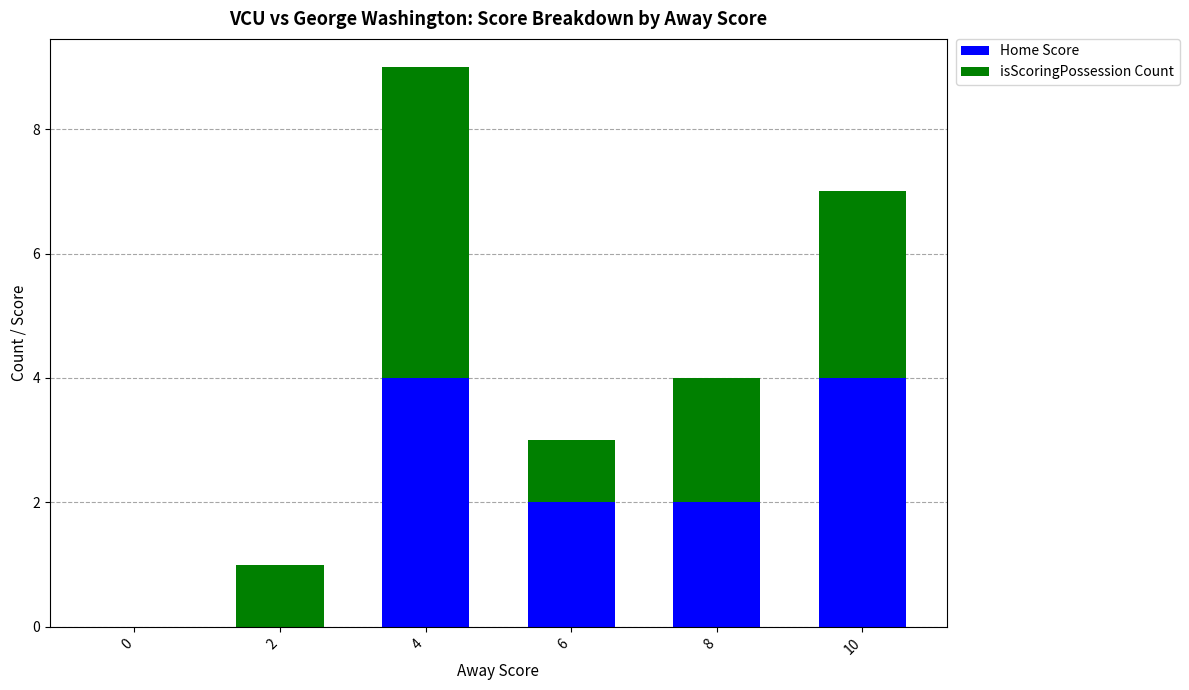

Is it true that Home Score equals 3 at 6?

False